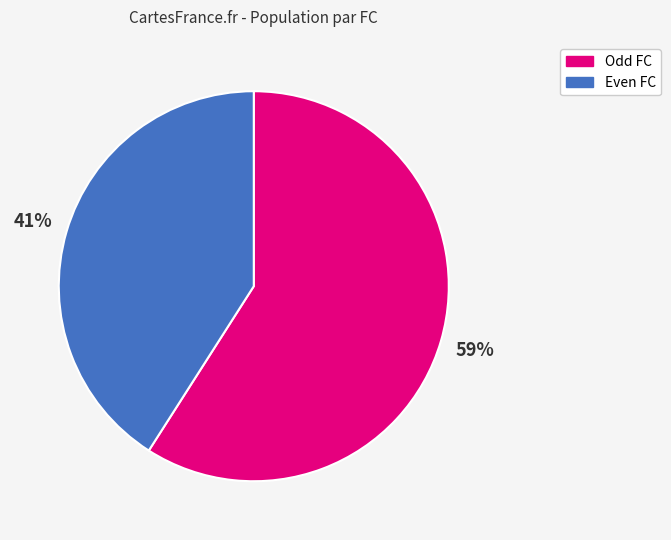

Which slice is the largest?

Odd FC